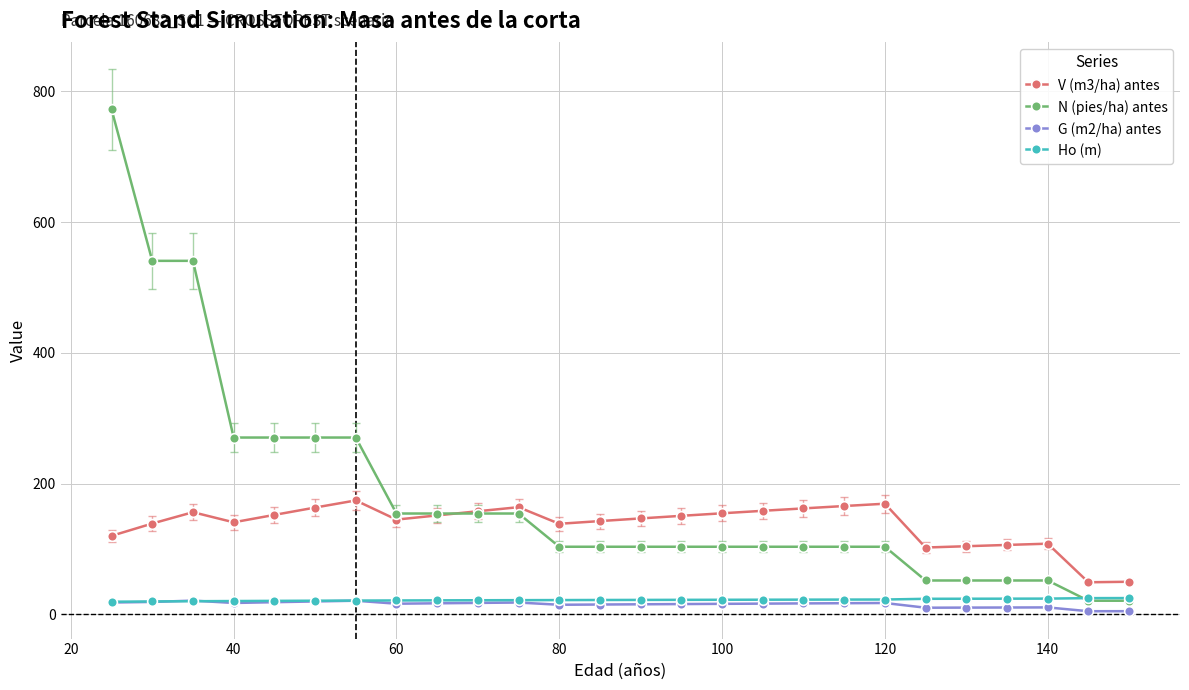

Which series has the widest spread of values?

N (pies/ha) antes